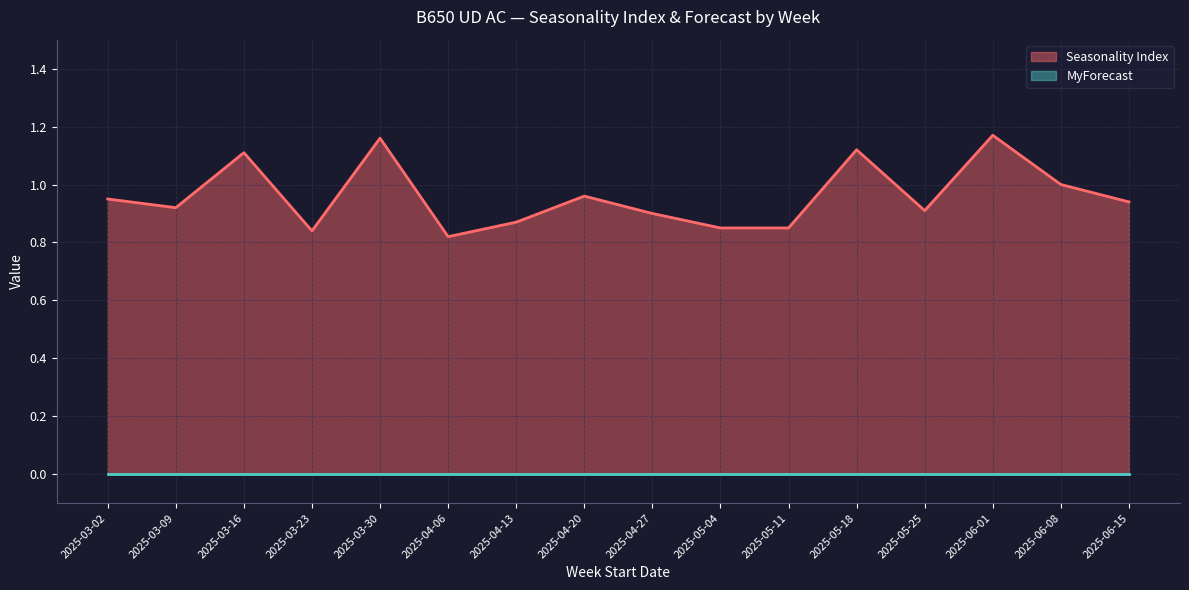

Does the chart have visible grid lines?

Yes